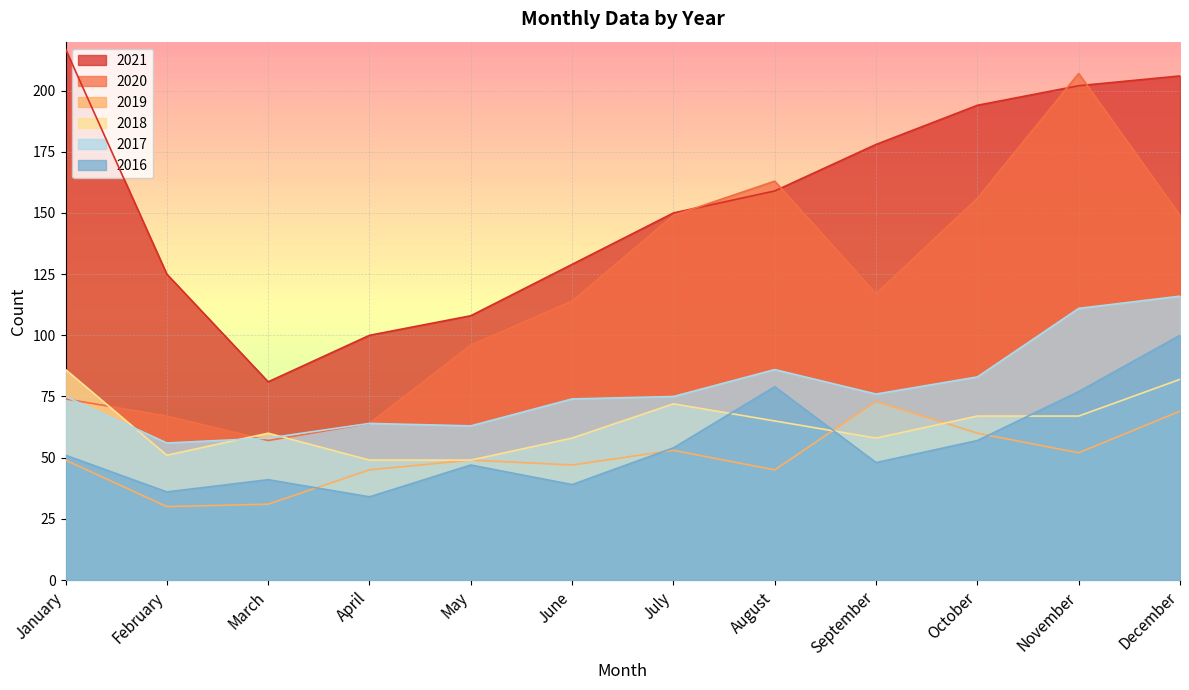

True or false: 2017 and 2019 cross at least once.

False